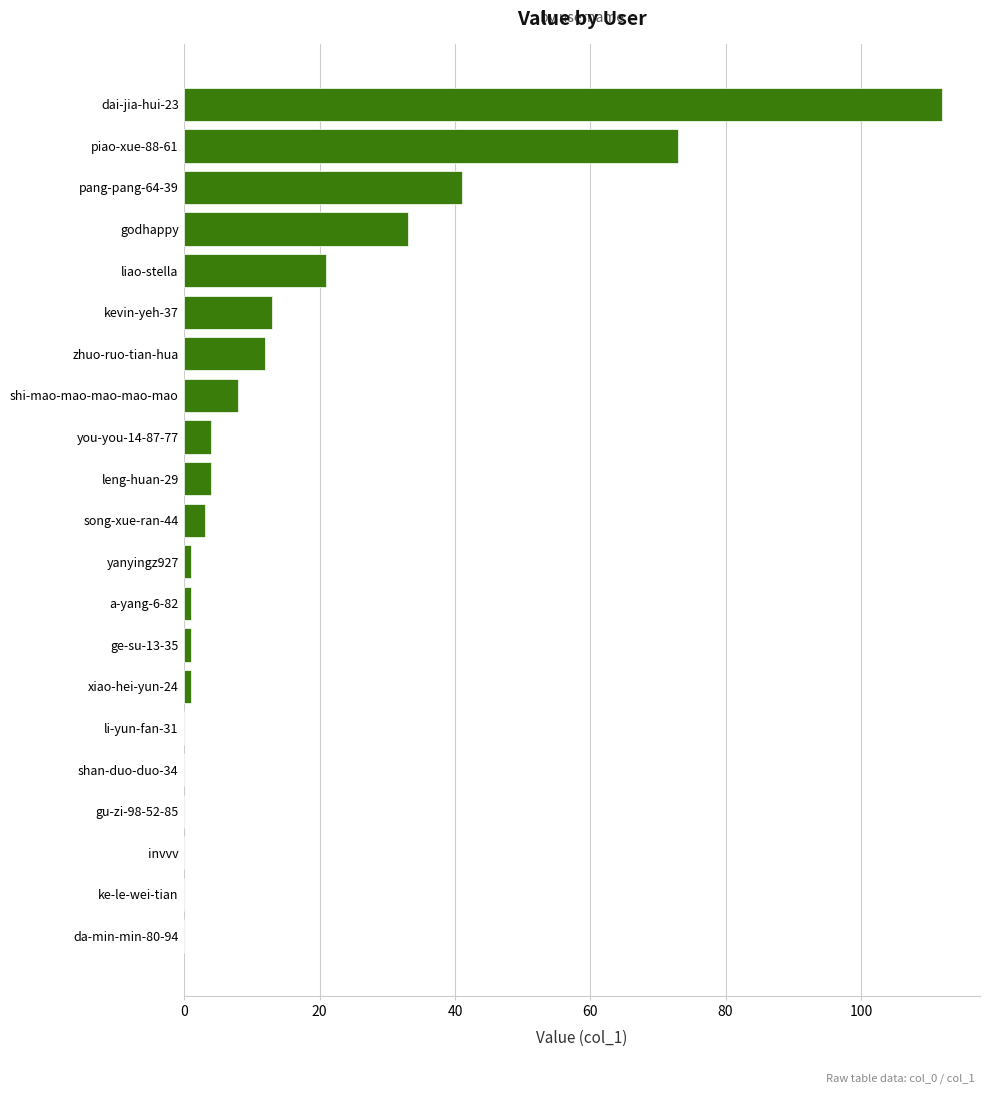

Reading bottom to top, what are all the values shown in this chart?

da-min-min-80-94=0	ke-le-wei-tian=0	invvv=0	gu-zi-98-52-85=0	shan-duo-duo-34=0	li-yun-fan-31=0	xiao-hei-yun-24=1	ge-su-13-35=1	a-yang-6-82=1	yanyingz927=1	song-xue-ran-44=3	leng-huan-29=4	you-you-14-87-77=4	shi-mao-mao-mao-mao-mao=8	zhuo-ruo-tian-hua=12	kevin-yeh-37=13	liao-stella=21	godhappy=33	pang-pang-64-39=41	piao-xue-88-61=73	dai-jia-hui-23=112